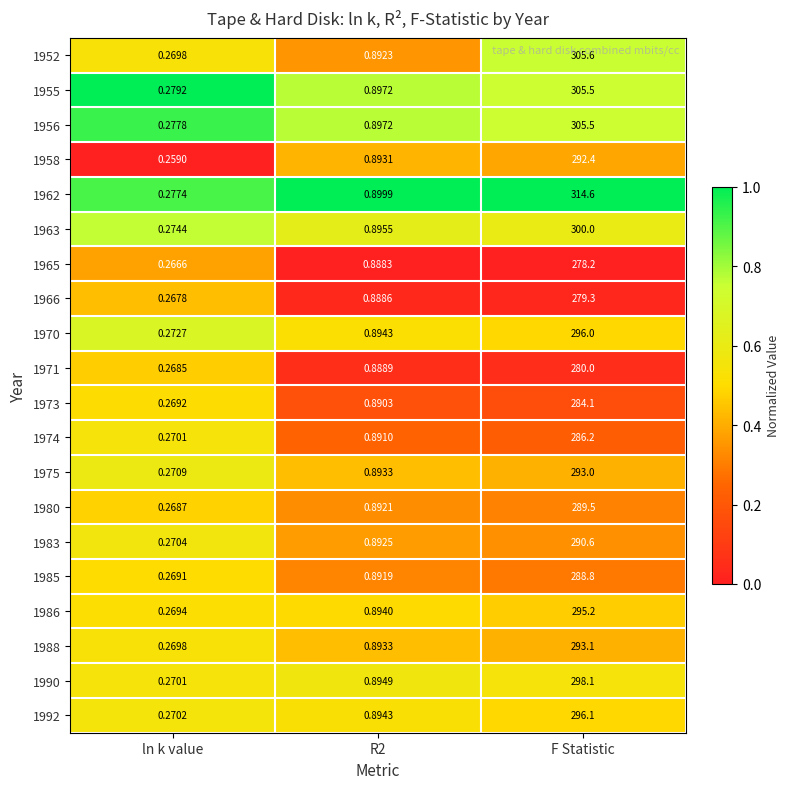

Is the value of 1963 at F Statistic greater than the value of 1971 at R2?

Yes